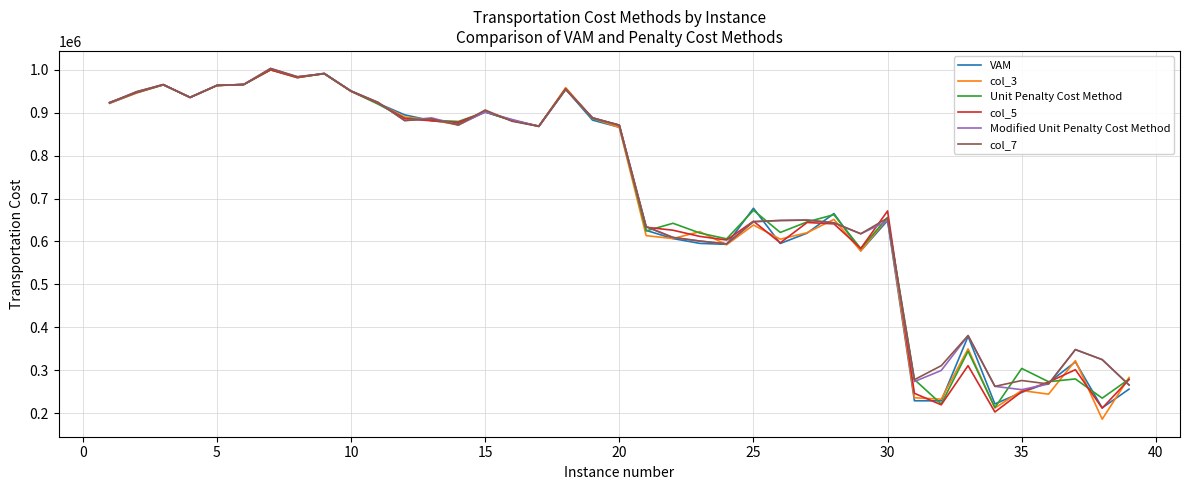

How many lines are shown in the chart?

6